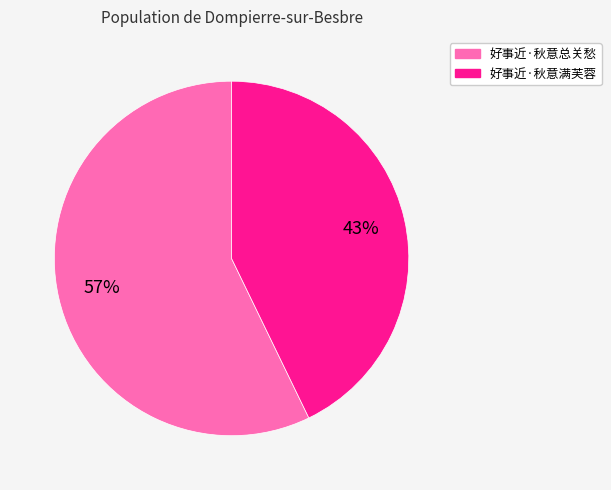

Which category has the biggest portion of the pie?

好事近·秋意总关愁